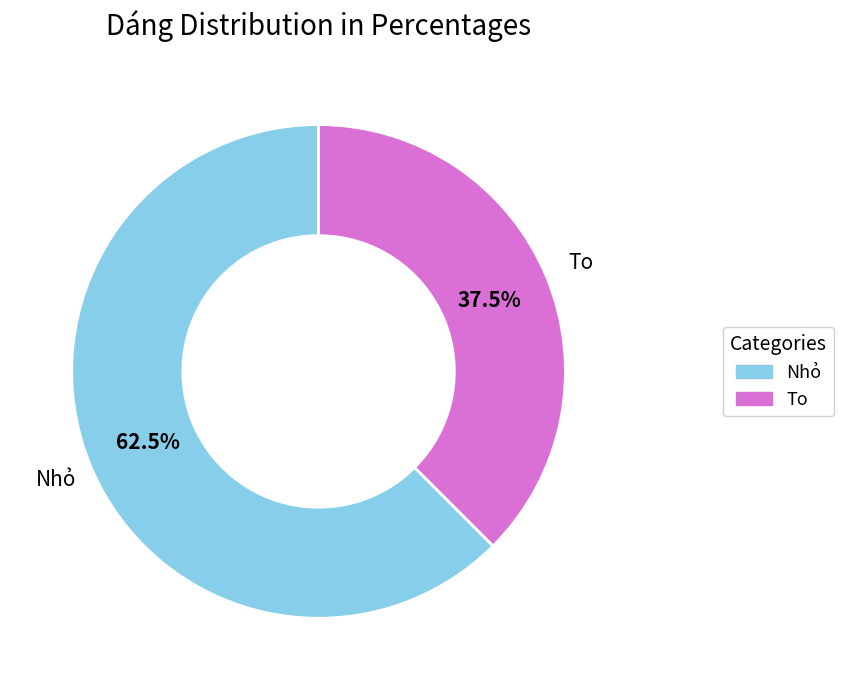

Which slice is the smallest?

To